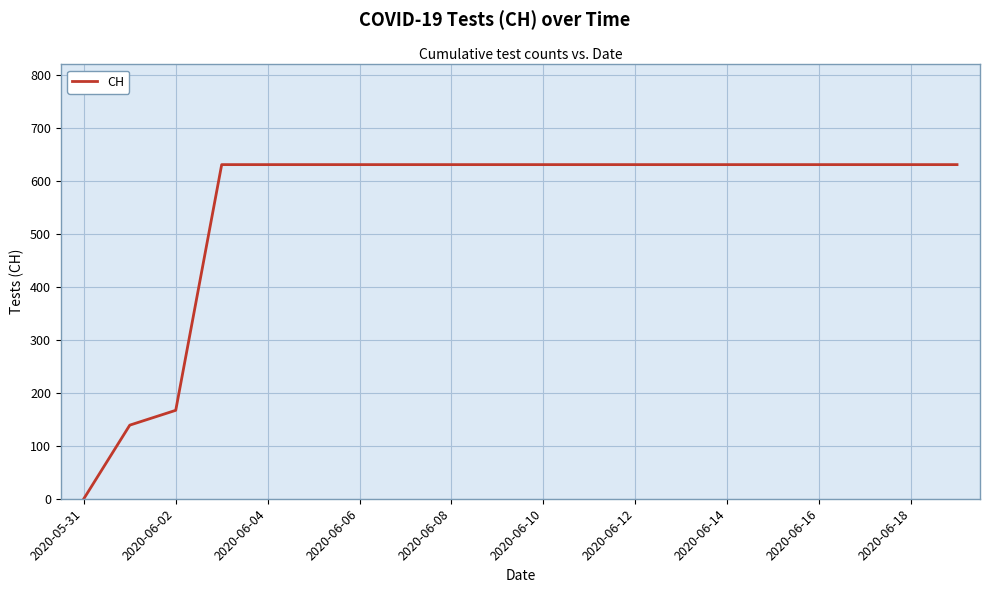

Reading left to right, what are all the values shown in this chart?

0	139	167	631	631	631	631	631	631	631	631	631	631	631	631	631	631	631	631	631